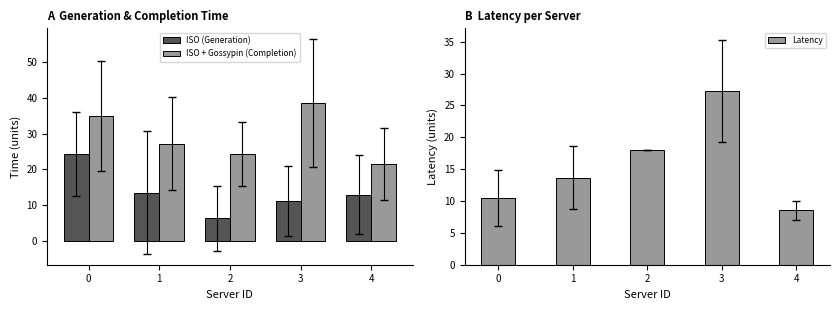

Reading left to right, what are all the values shown in this chart?

ISO (Generation): 24.4	13.6	6.3	11.3	13.0
ISO + Gossypin (Completion): 34.9	27.2	24.3	38.6	21.6
Latency: 10.5	13.7	18.0	27.3	8.6